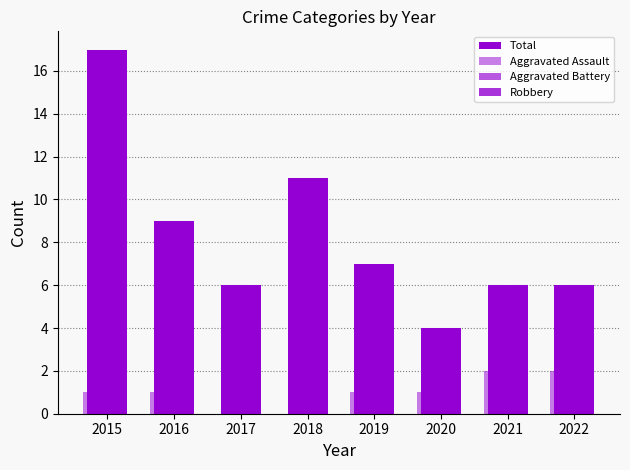

Does the chart contain stacked bars?

No